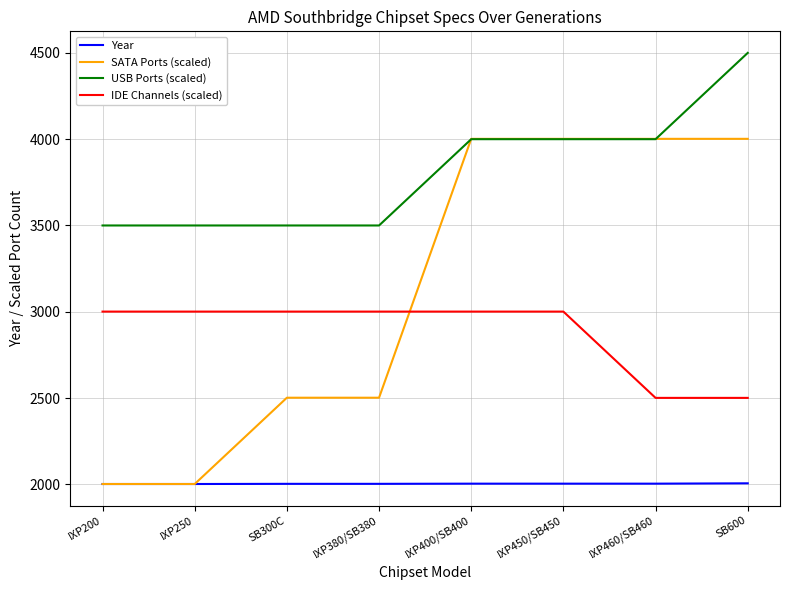

What is the approximate value of SATA Ports (scaled) at IXP380/SB380, to the nearest 10?

2500